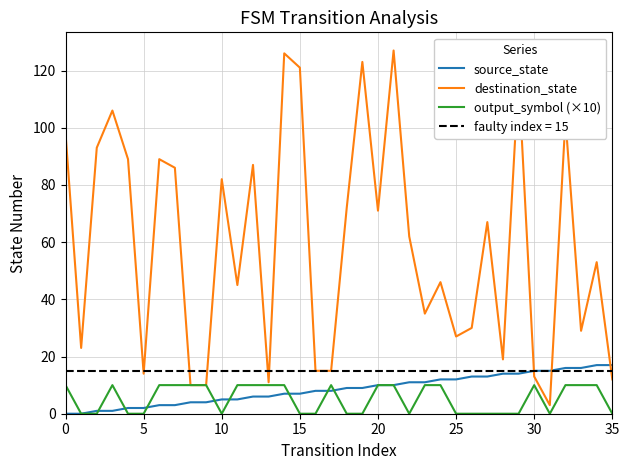

True or false: source_state has more than 0 points higher than both neighbors.

False